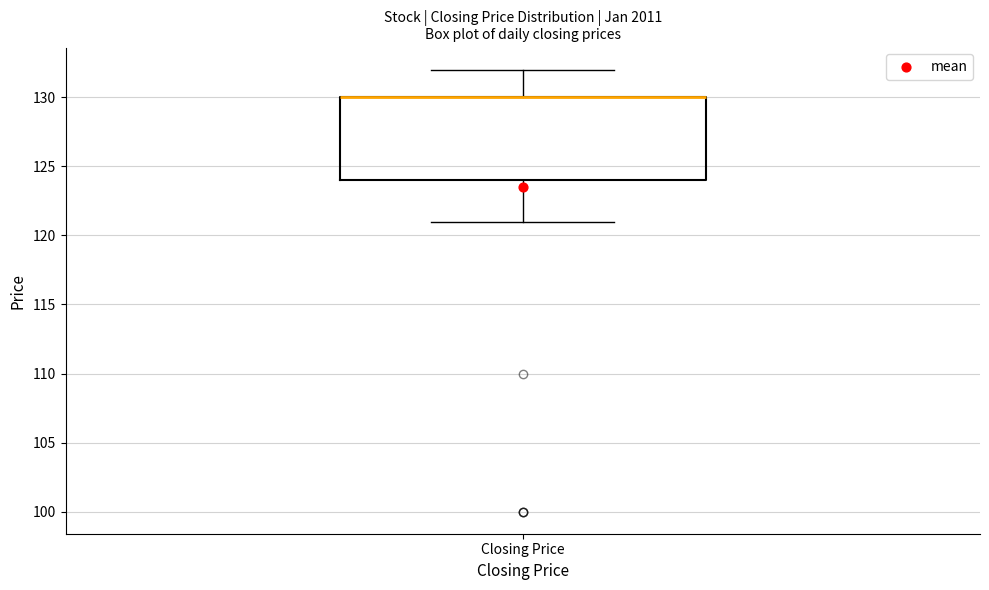

Transcribe this box plot: give where the median line is, the range the box spans, and where the two whiskers end, as read against the y-axis. The values are not printed on the chart, so give them approximately, as read against the axis.

median 130 (drawn on the box's upper edge), box 124 to 130, whiskers 121 to 132